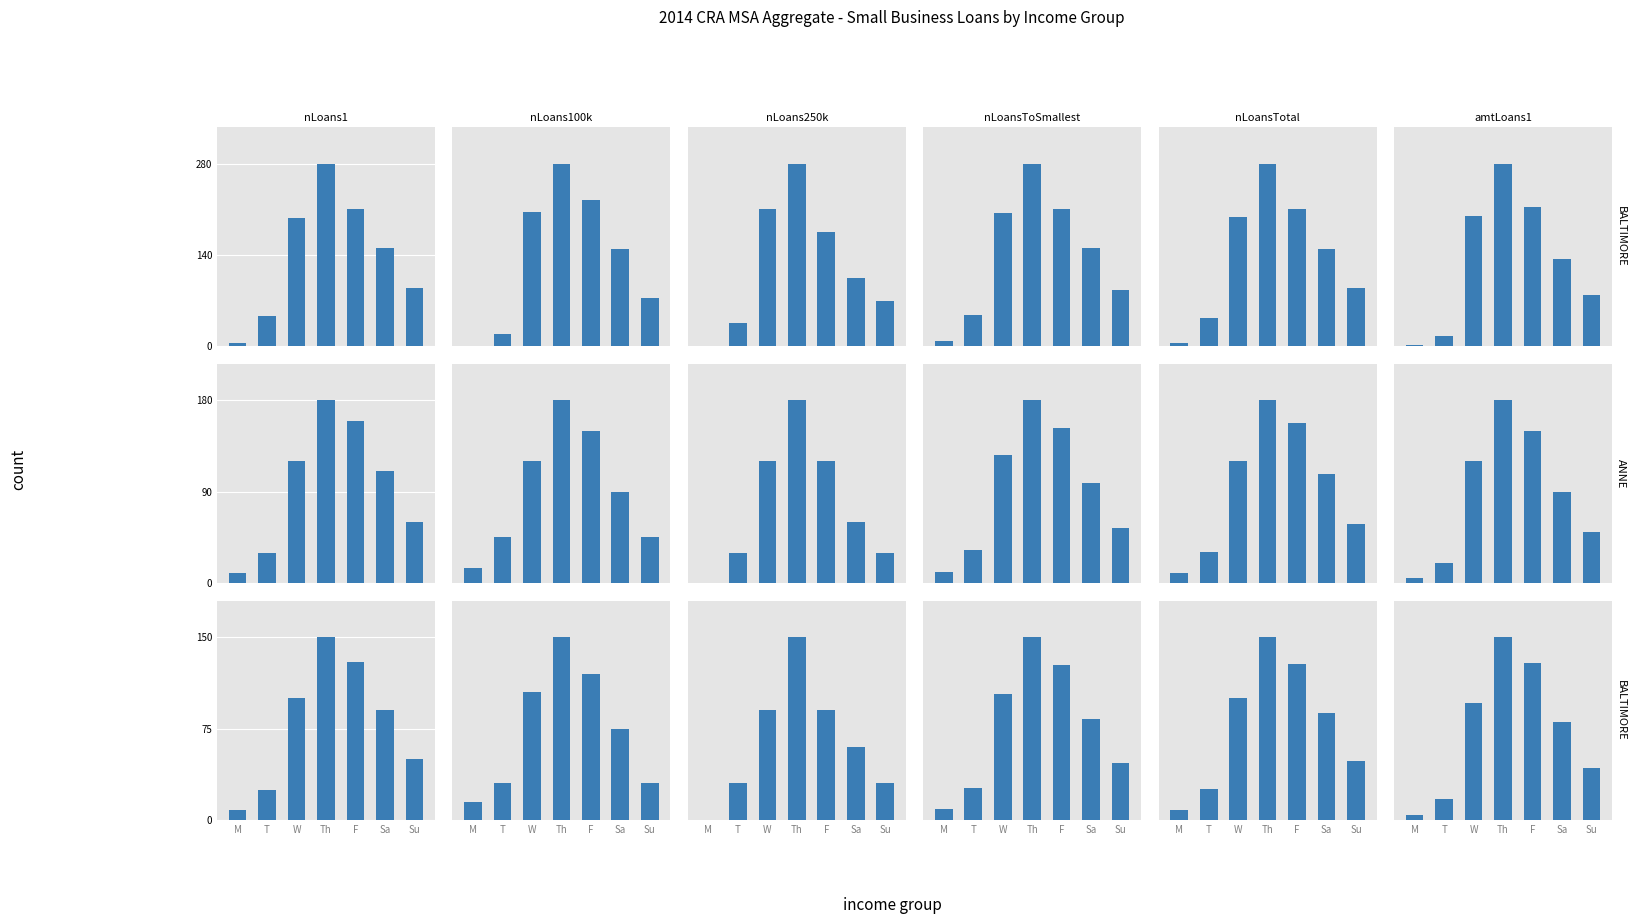

What is the sum of all nLoansTotal values?

603